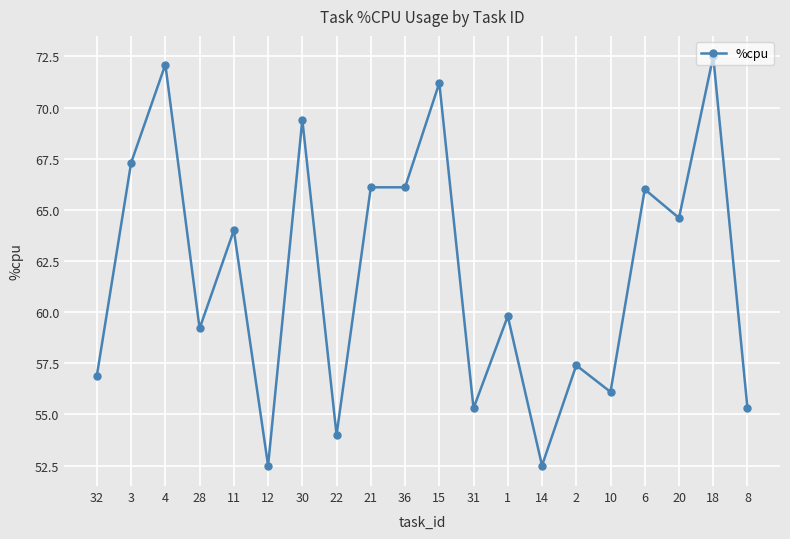

What is the sum of all values?

1238.3